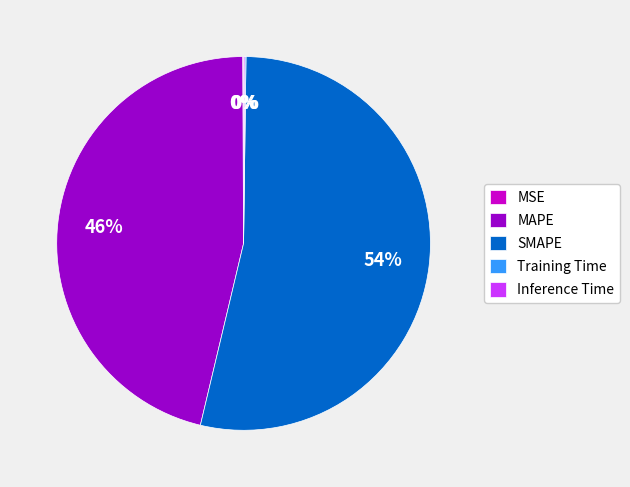

What is the largest slice in the pie chart?

SMAPE